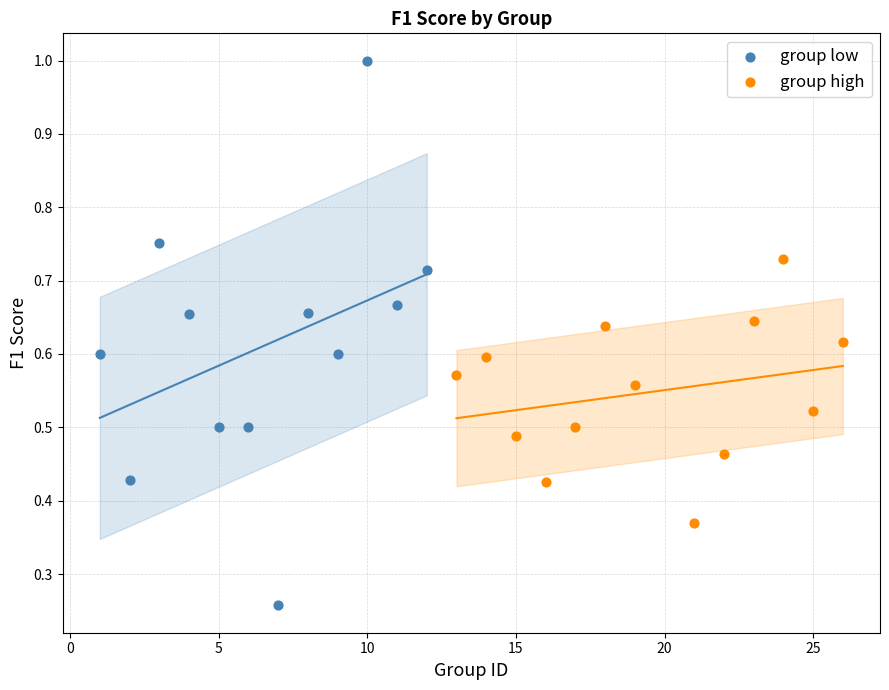

What are all the series names shown in the legend?

group low, group high